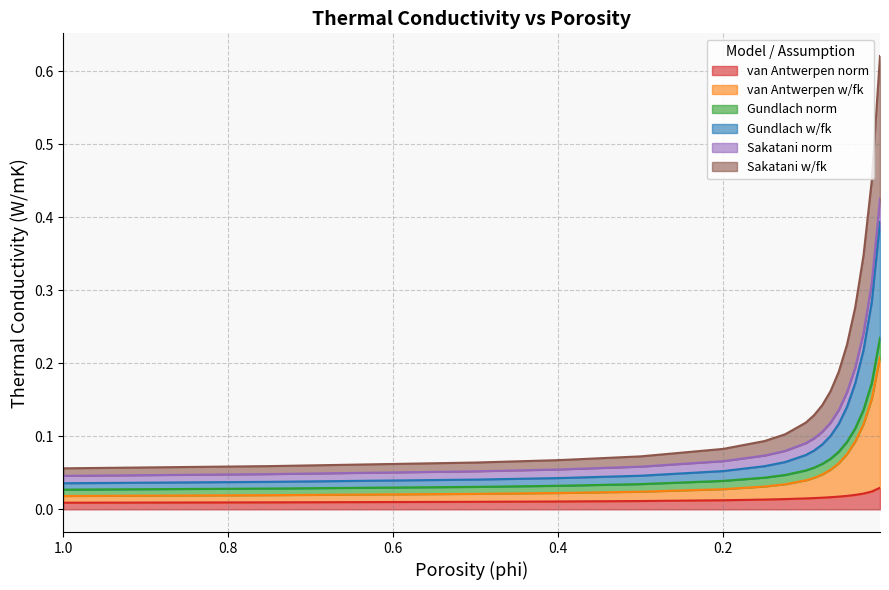

Is the value of Sakatani w/fk at 11 greater than the value of van Antwerpen w/fk at 0.0?

Yes